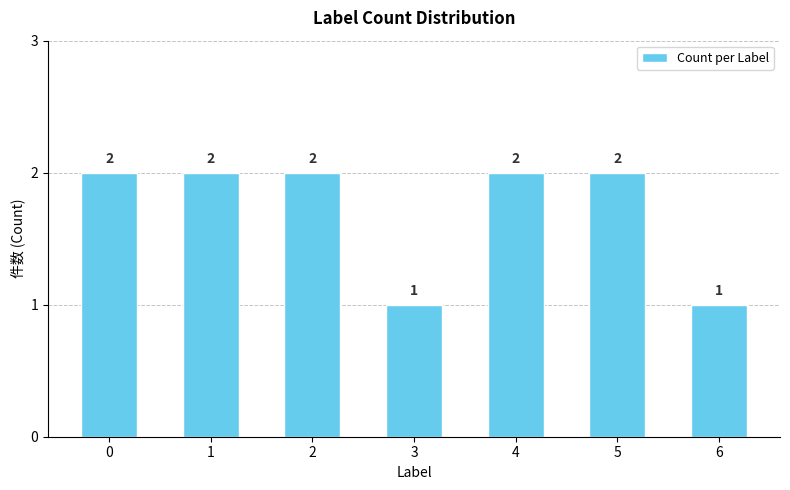

Approximately how many times larger is the value at 1 compared to 0?

1.0